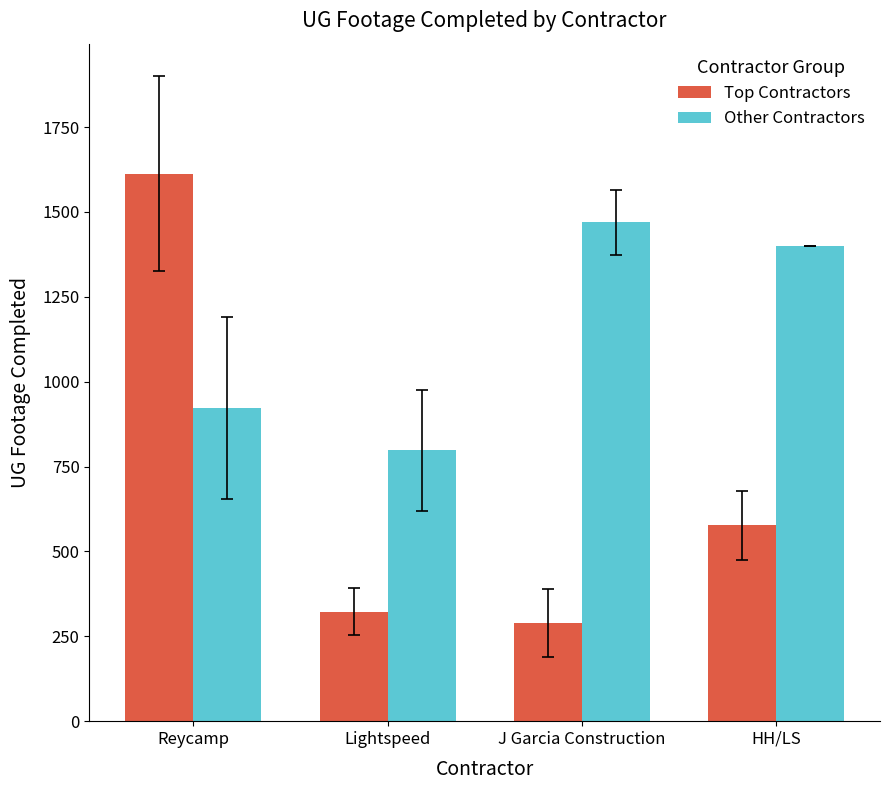

Which series has the widest spread of values?

Top Contractors